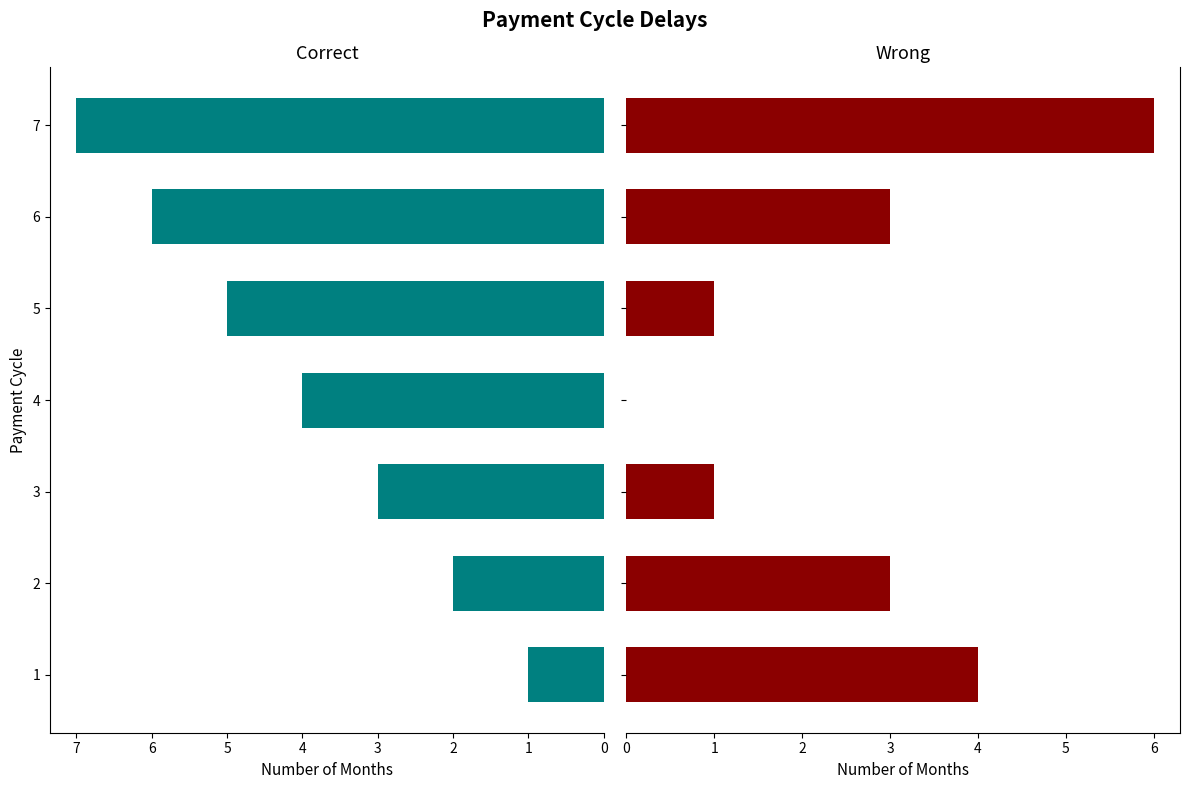

The value of Payment Cycle at 3 is 5. True or false?

False